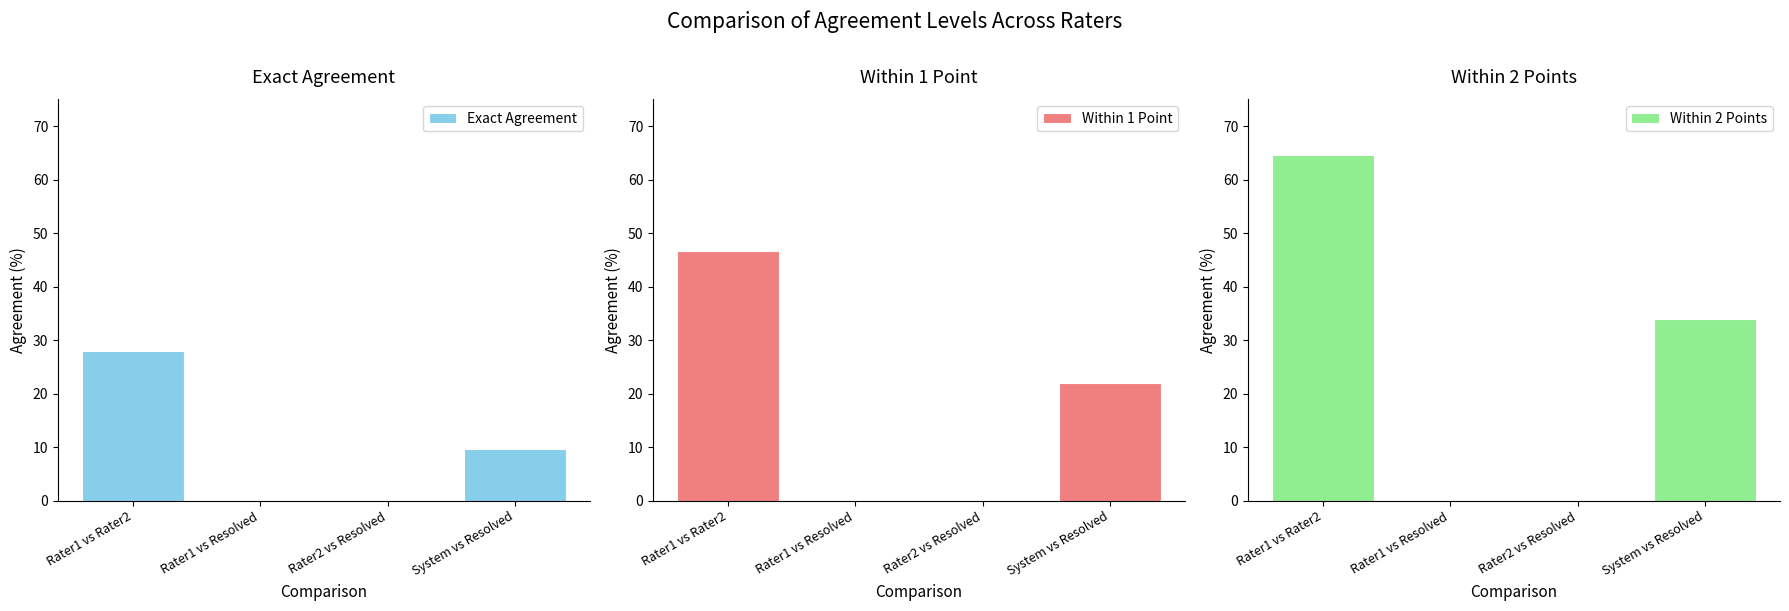

Rank the categories by Within 2 Points value from lowest to highest.

Rater1 vs Resolved, Rater2 vs Resolved, System vs Resolved, Rater1 vs Rater2